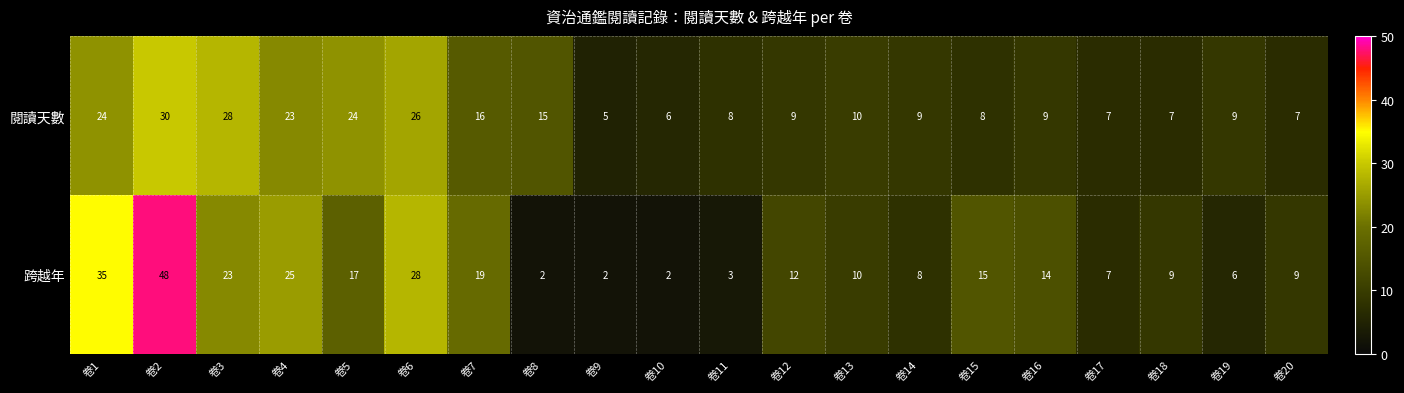

Between 卷1 and 卷7, which series saw the biggest shift?

跨越年